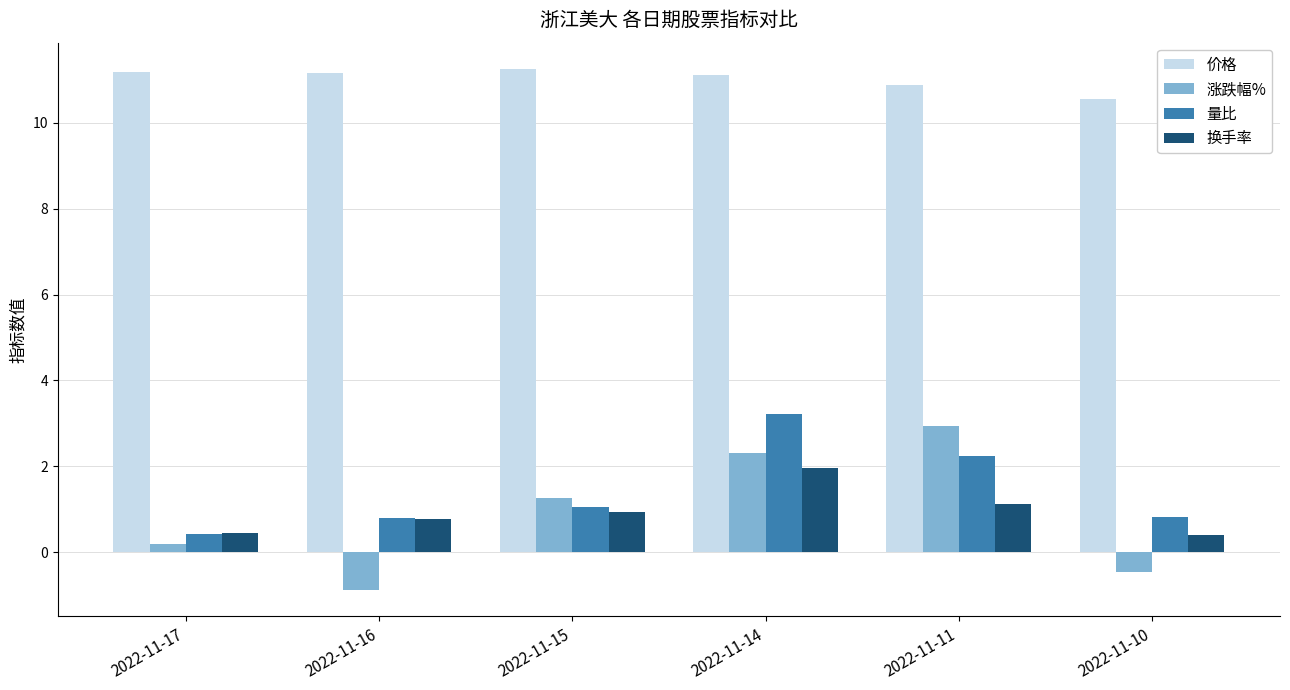

The 价格 series shows 11.2 at 2022-11-17. True or false?

True